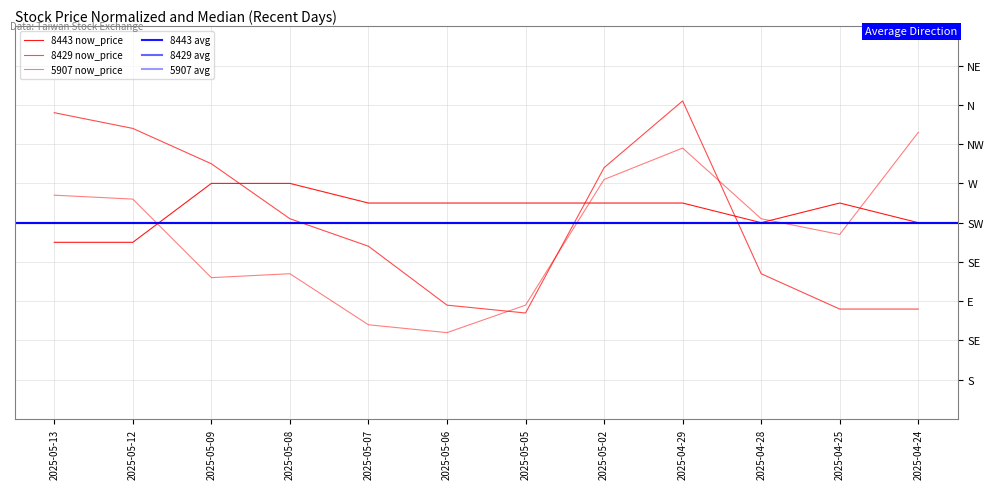

Is this an area chart (filled region under the line)?

No